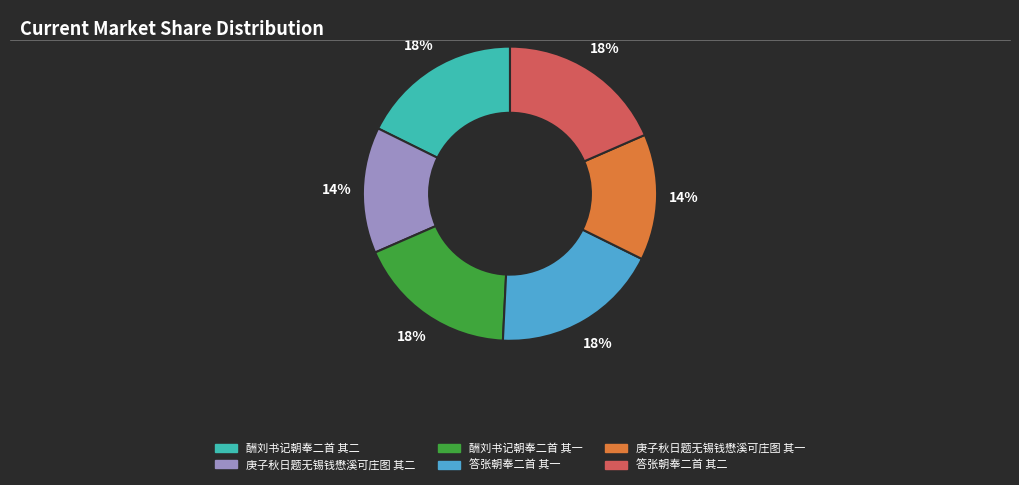

To the nearest percent, what is the difference between the 酬刘书记朝奉二首 其二 and 庚子秋日题无锡钱懋溪可庄图 其一 slice percentages?

4%